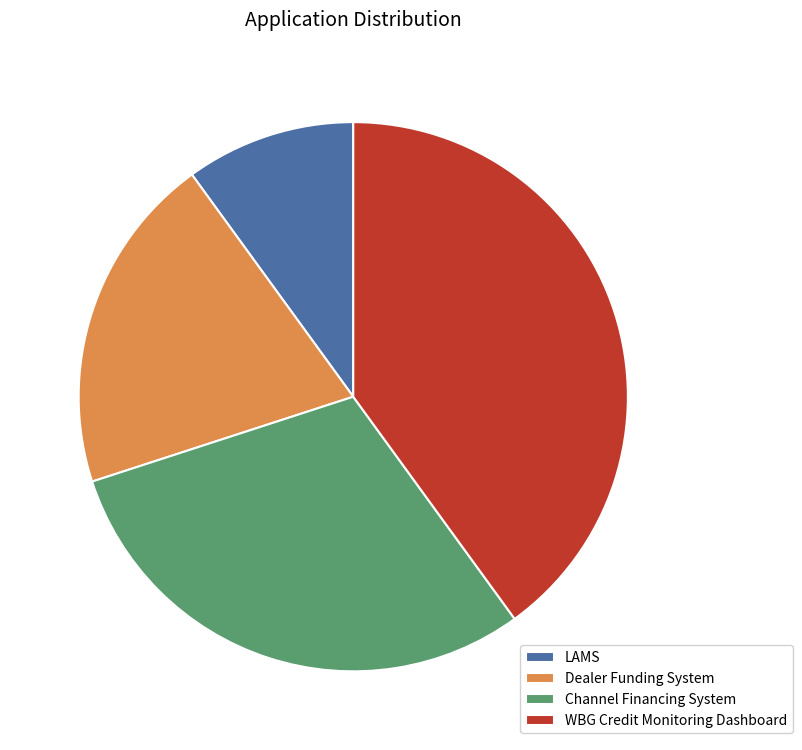

Between LAMS and Dealer Funding System, which is larger?

Dealer Funding System